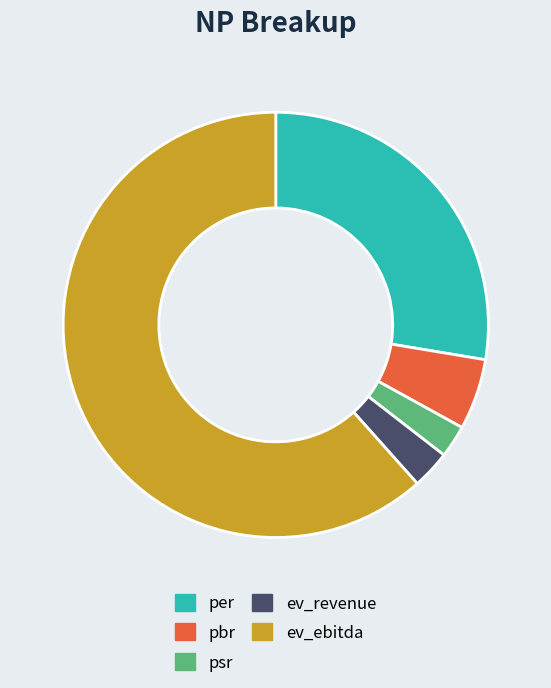

True or false: per accounts for 22% of the total.

False